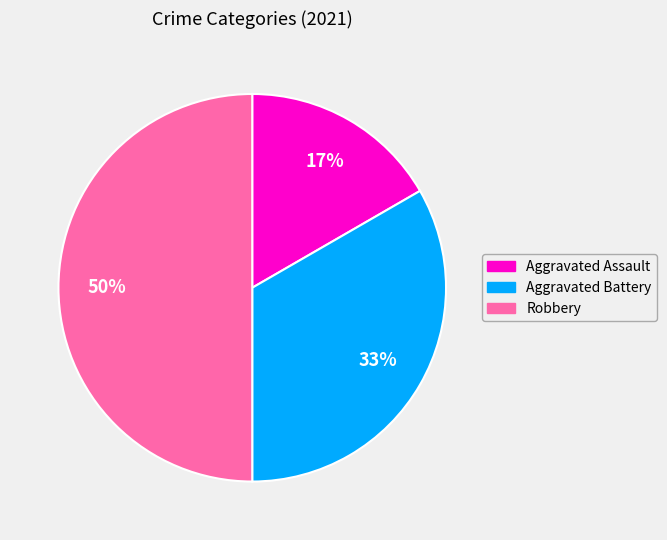

Count the number of slices in the pie.

3